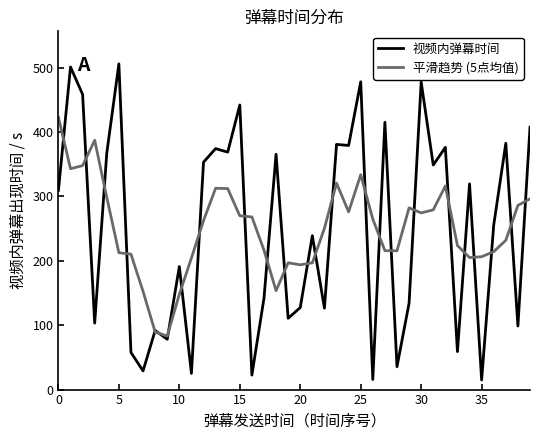

What is the minimum value for 视频内弹幕时间?

14.9